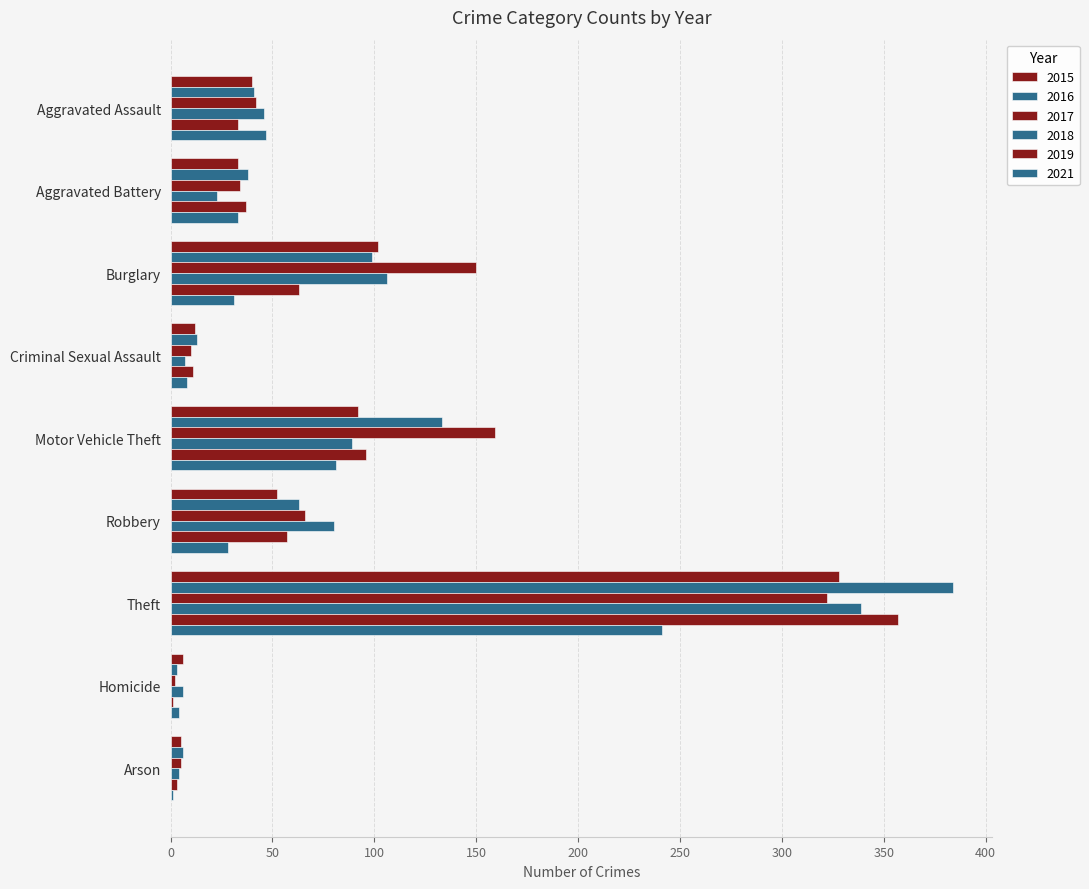

What is the sum of all 2021 values?

474